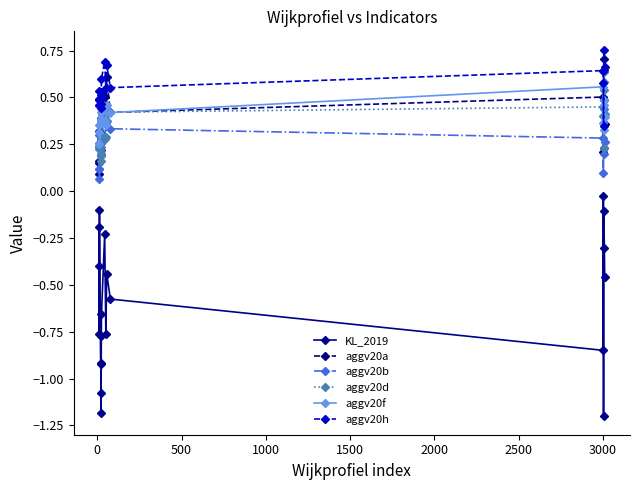

Which series has the widest spread of values?

KL_2019